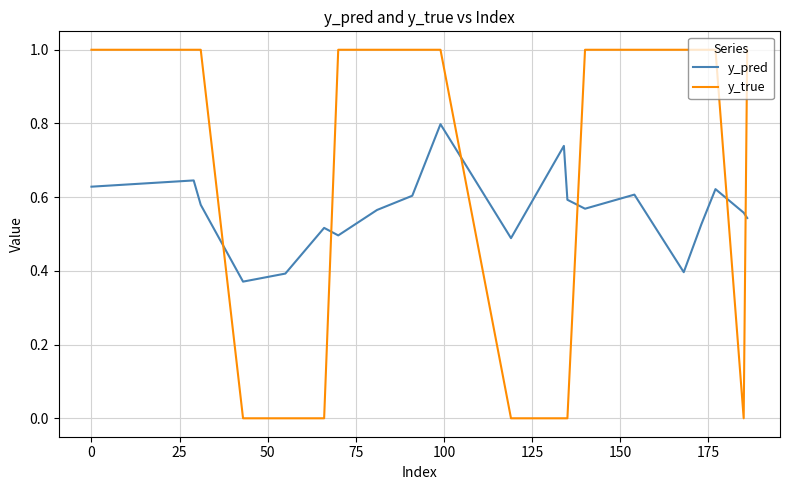

How many lines are shown in the chart?

2